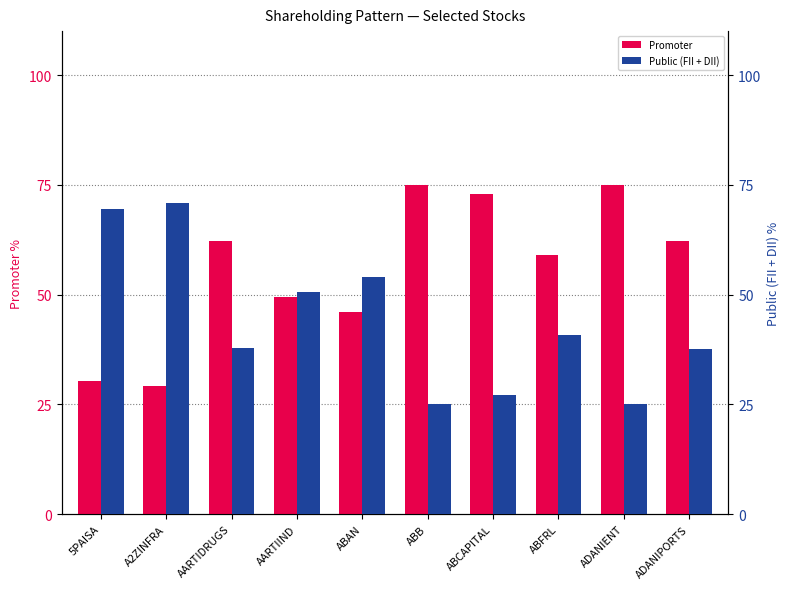

What is the label of the 9th bar from the left?

ADANIENT